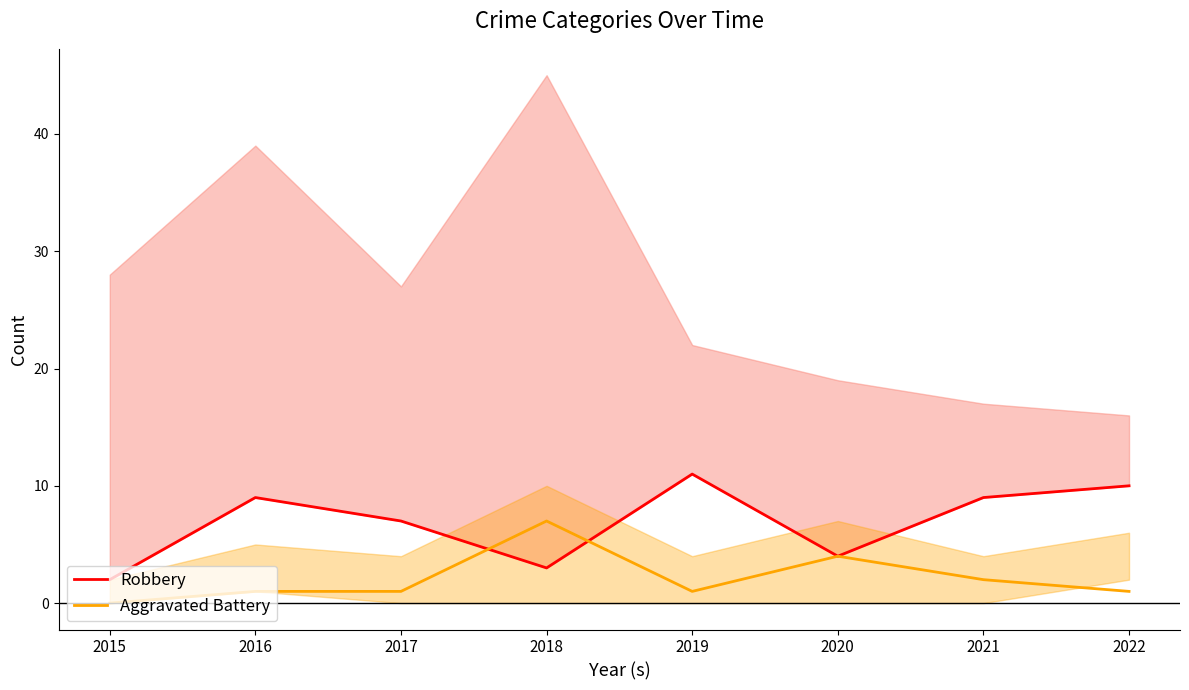

At which category is the sum across all series the highest?

2019